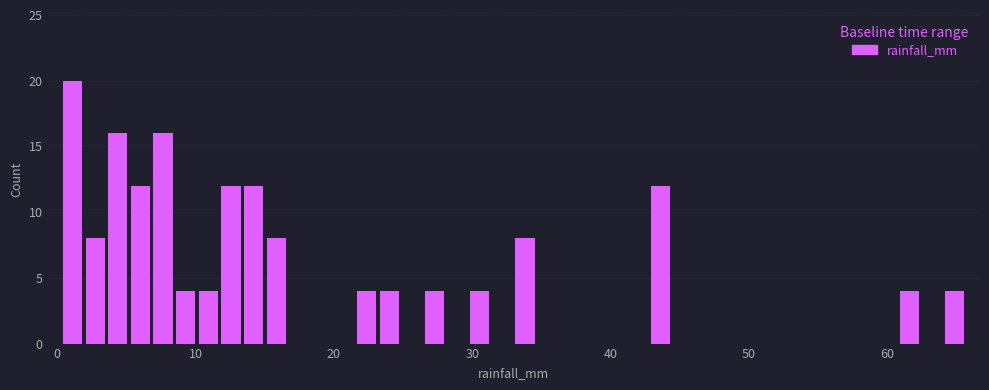

Around what value on the x-axis is the tallest bar? Give the approximate position of its centre, as read against the axis.

1